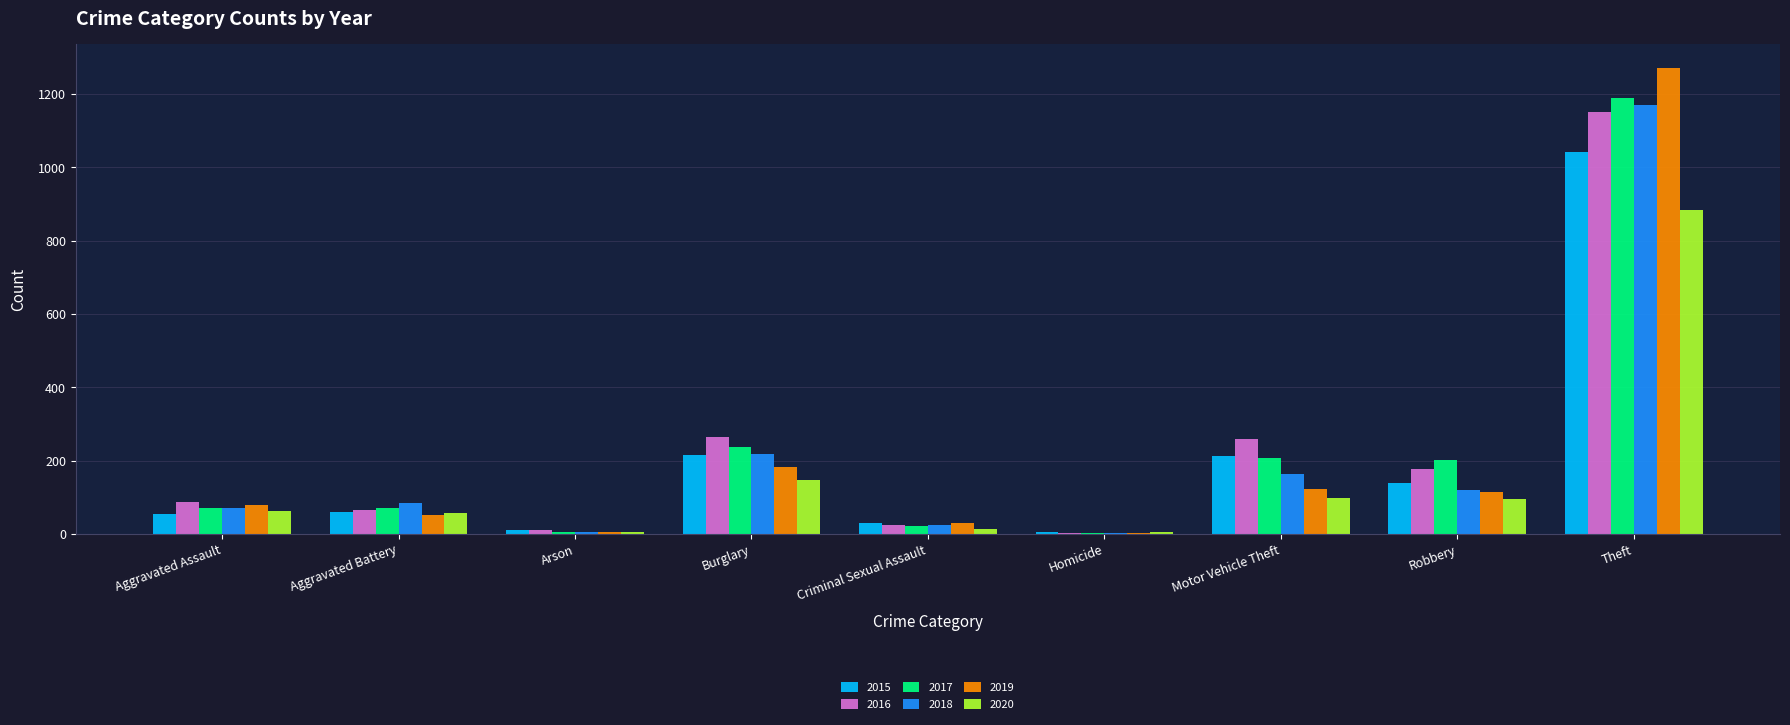

Which category has the highest value in the 2019 series?

Theft